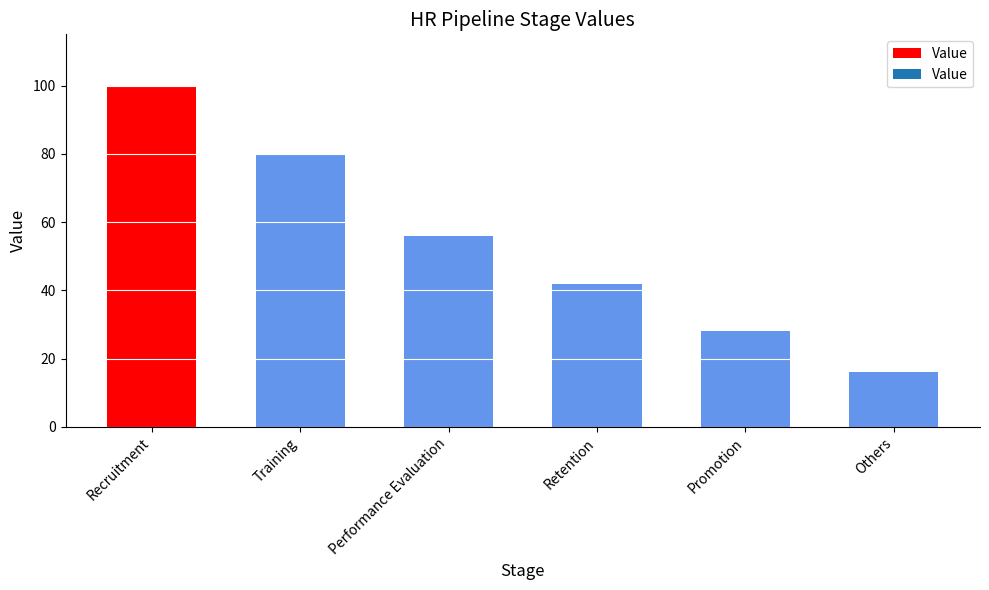

What is the change in value from Performance Evaluation to Others?

-40